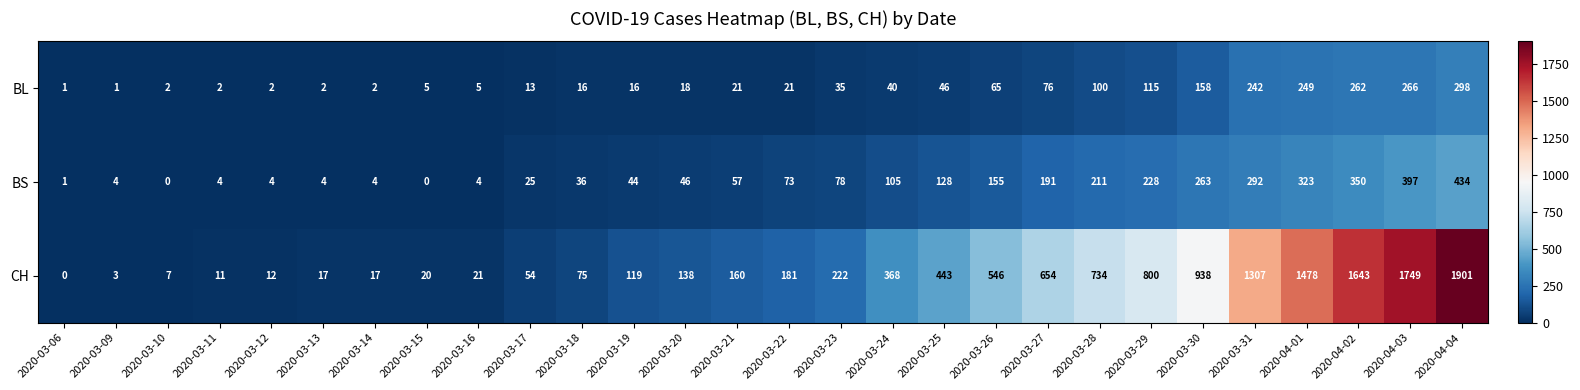

The BS series shows 5 at 2020-03-11. True or false?

False